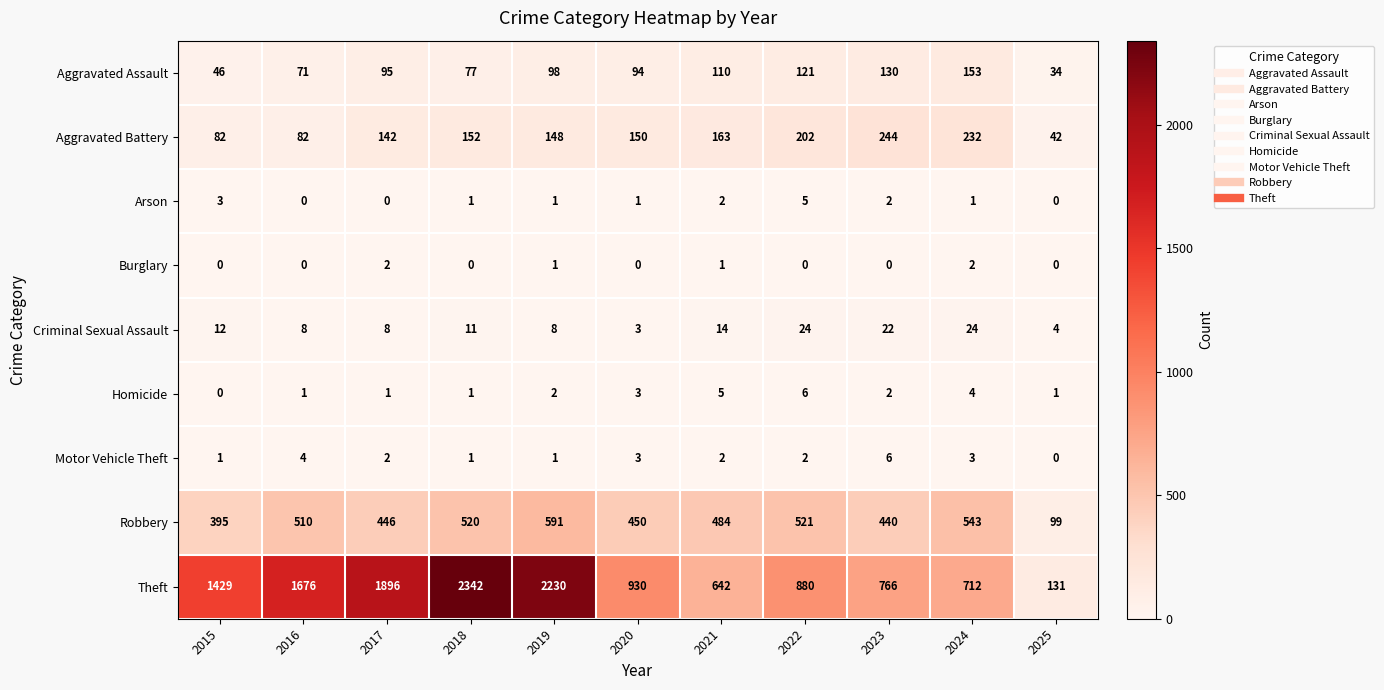

What is the difference between the Motor Vehicle Theft values at 2023 and 2019?

5